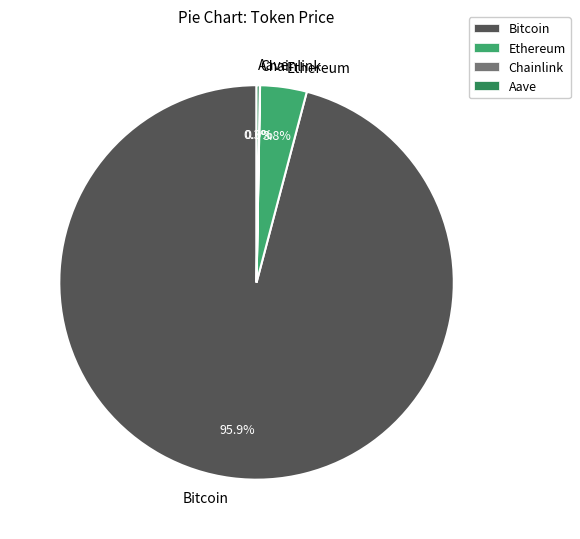

What percentage is the Ethereum slice, to the nearest percent?

4%